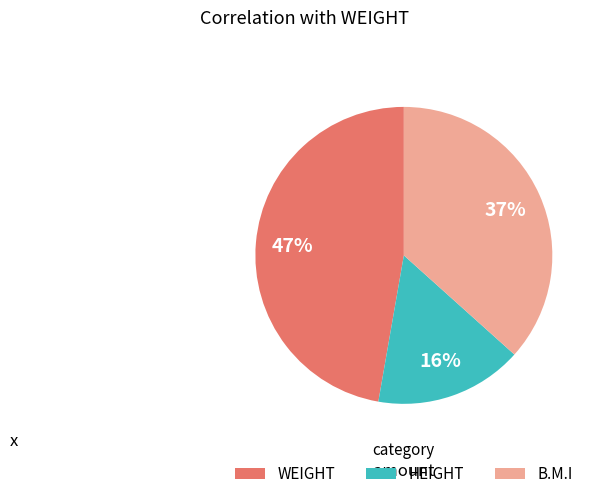

To the nearest percent, what is the average slice percentage?

33%